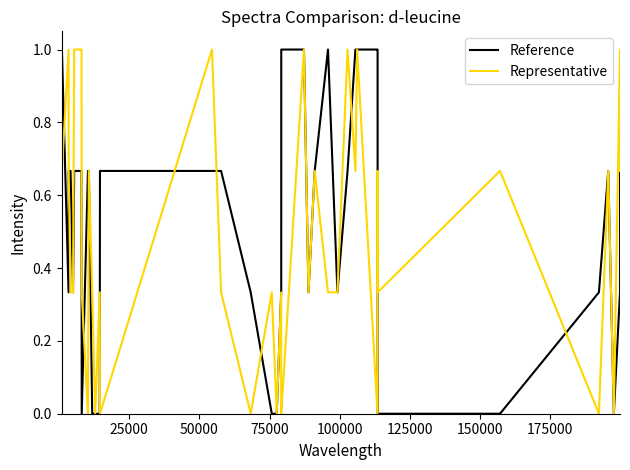

What is the maximum value shown in the chart?

1.0